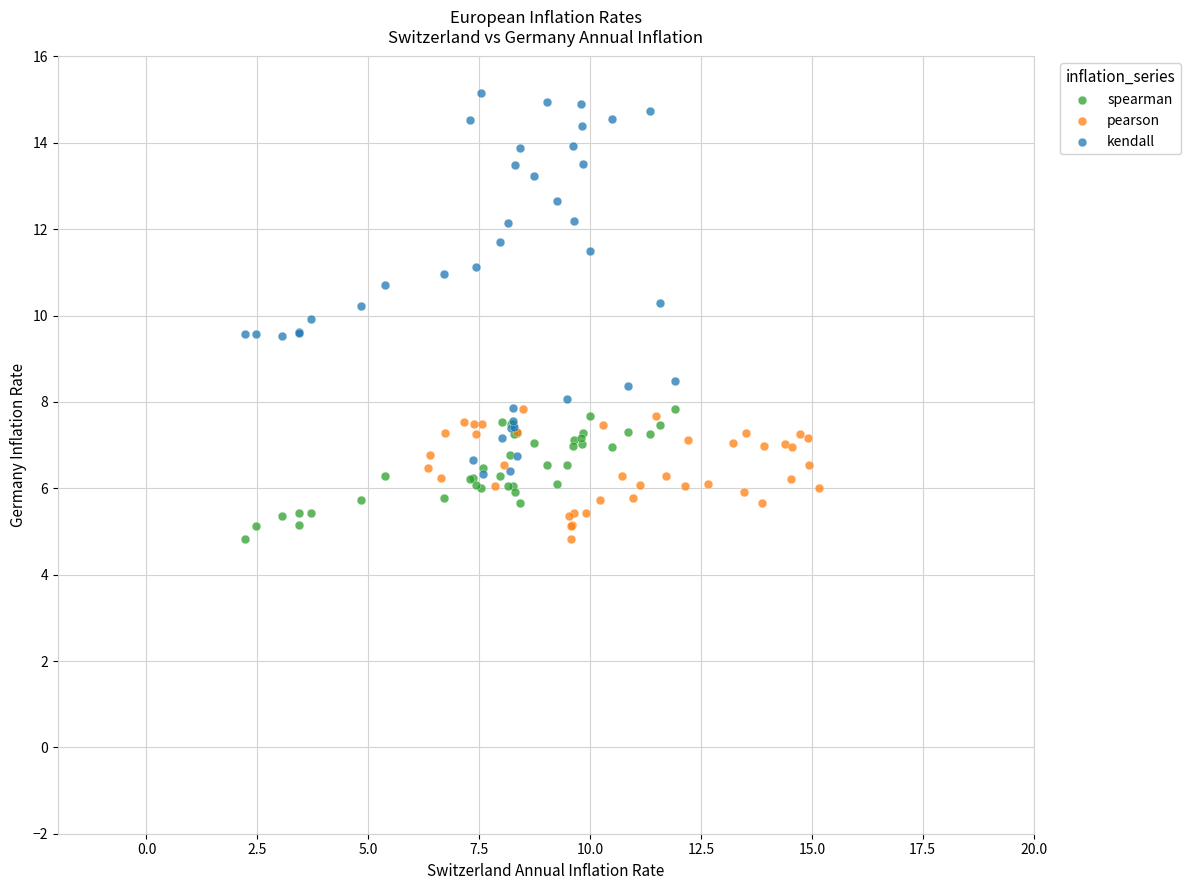

Which series contains the highest Y value?

kendall